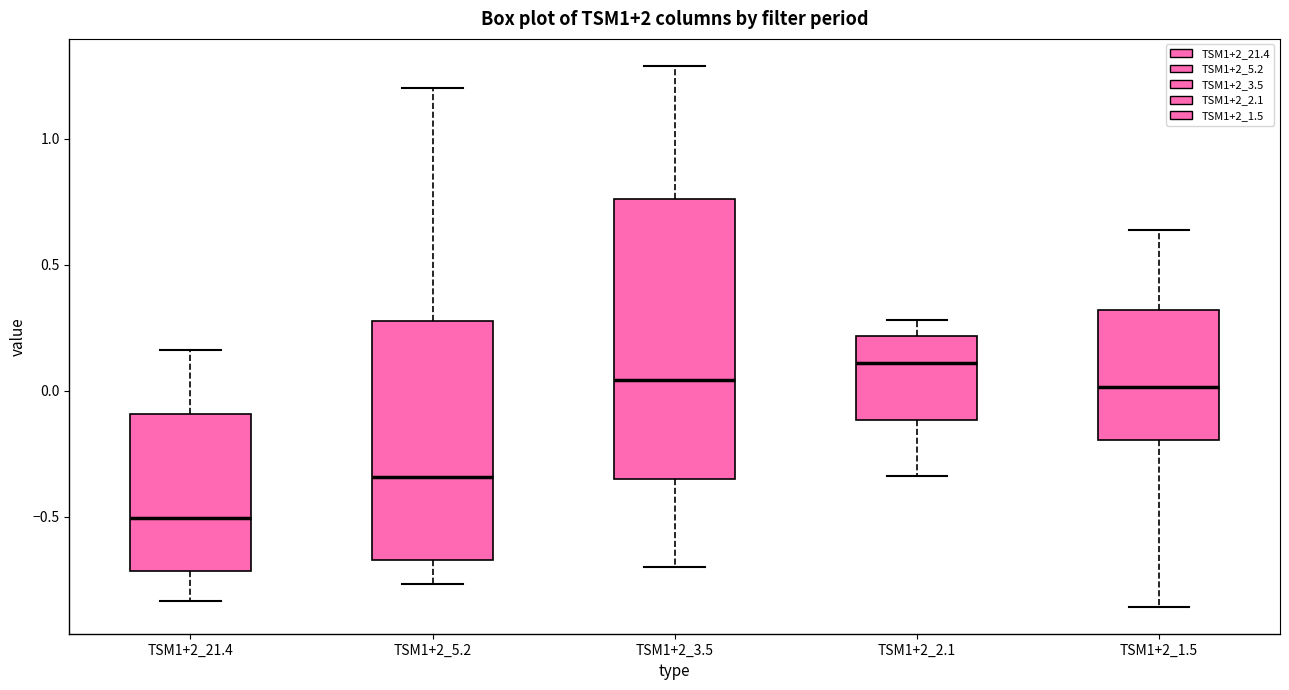

Which box has the highest median line?

TSM1+2_2.1